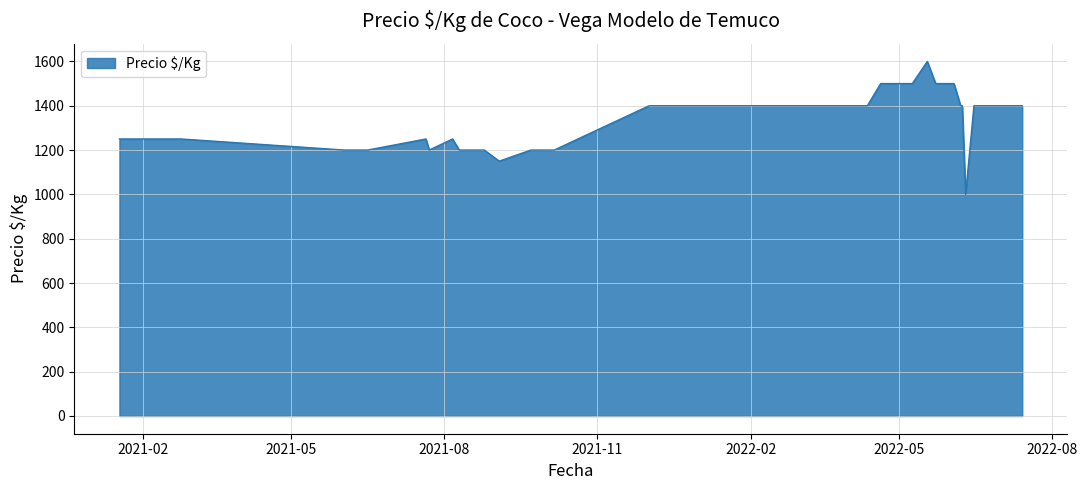

How many lines are shown in the chart?

1